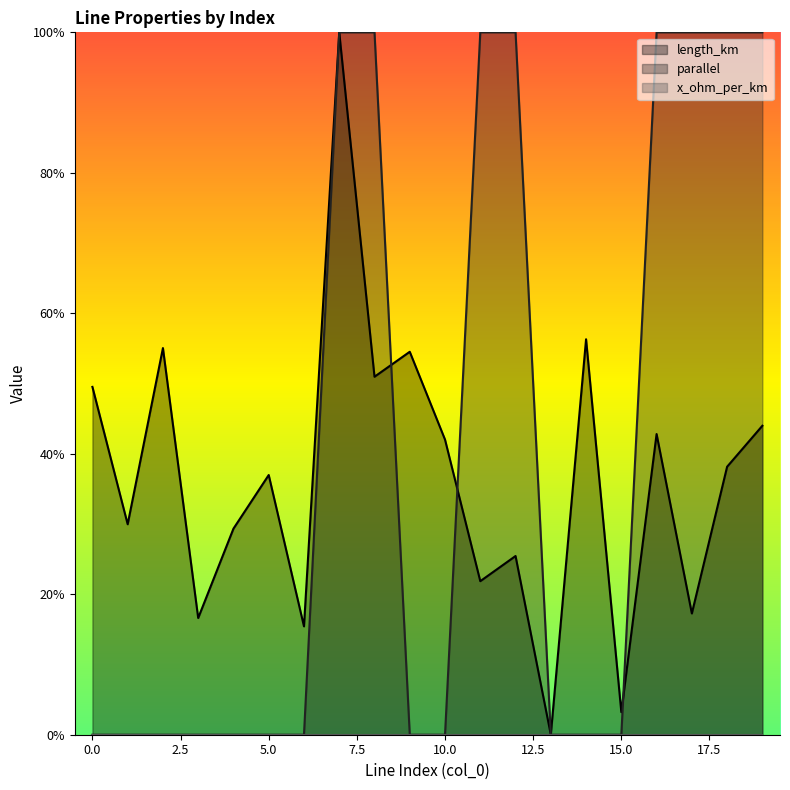

What is the value of the length_km point at the 19th from the left?

0.4